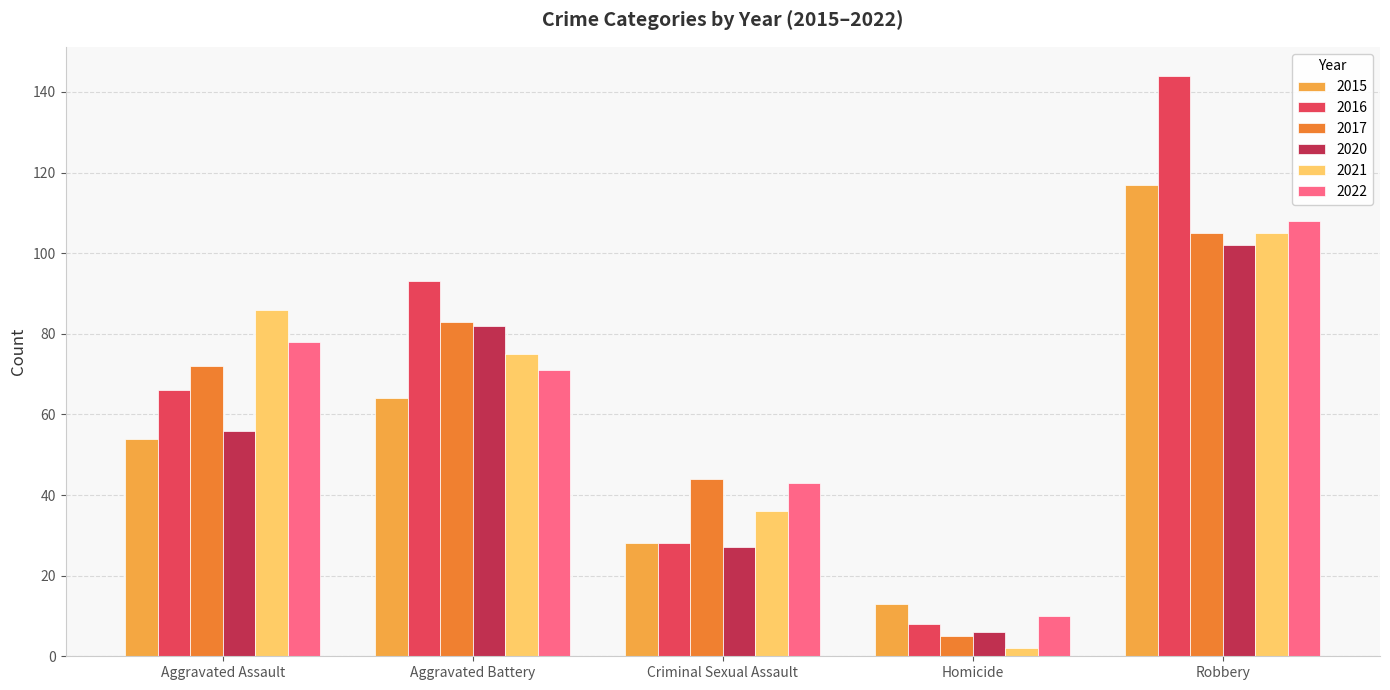

The value of 2015 at Aggravated Assault is 37. True or false?

False